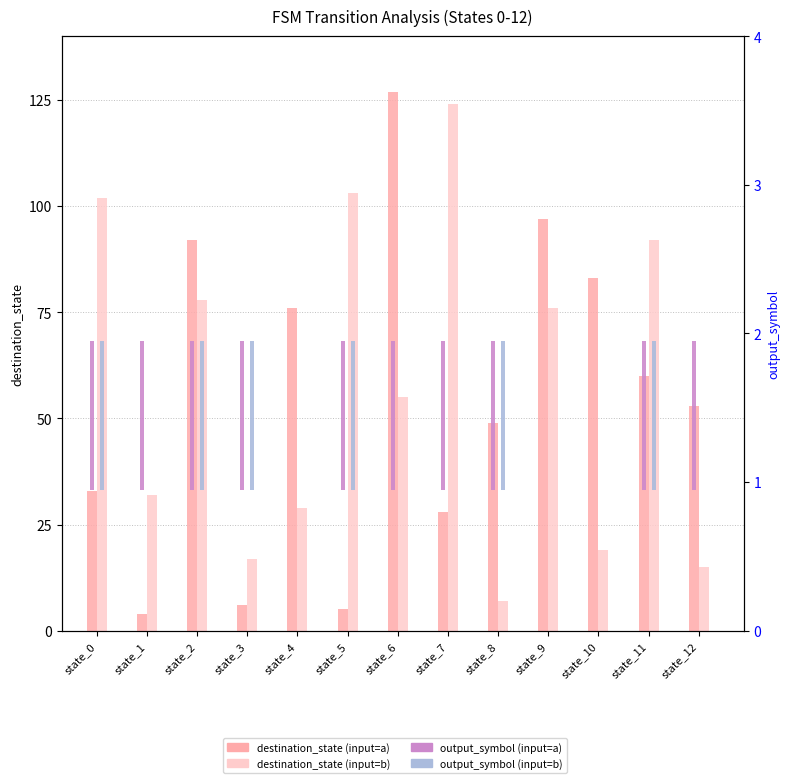

What is the difference between the maximum and minimum values in the output_symbol (input=b) series?

1